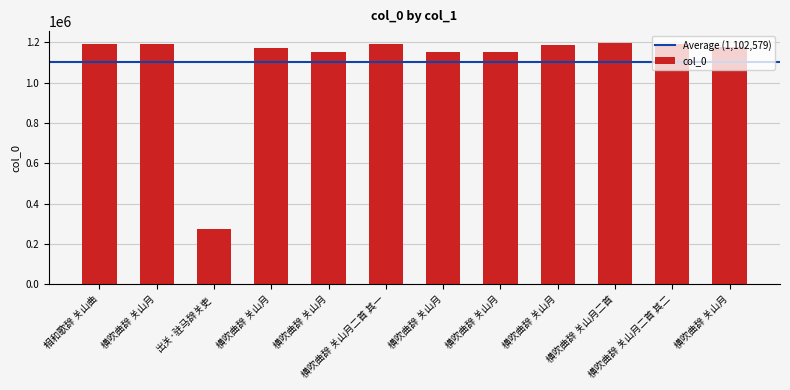

What is the maximum value shown in the chart?

1195558